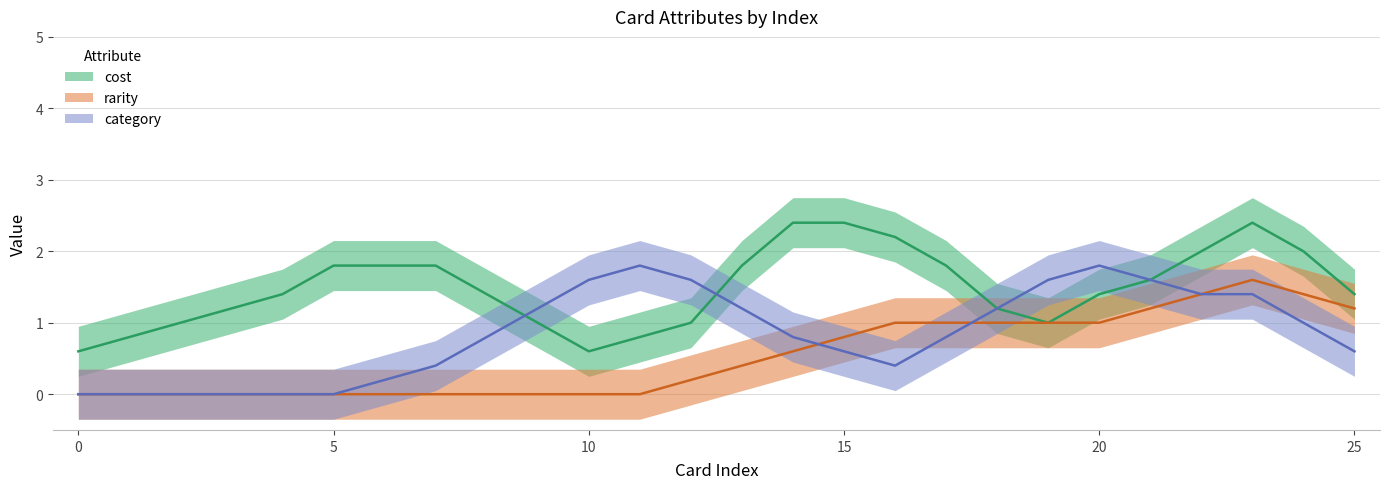

Is this an area chart (filled region under the line)?

No